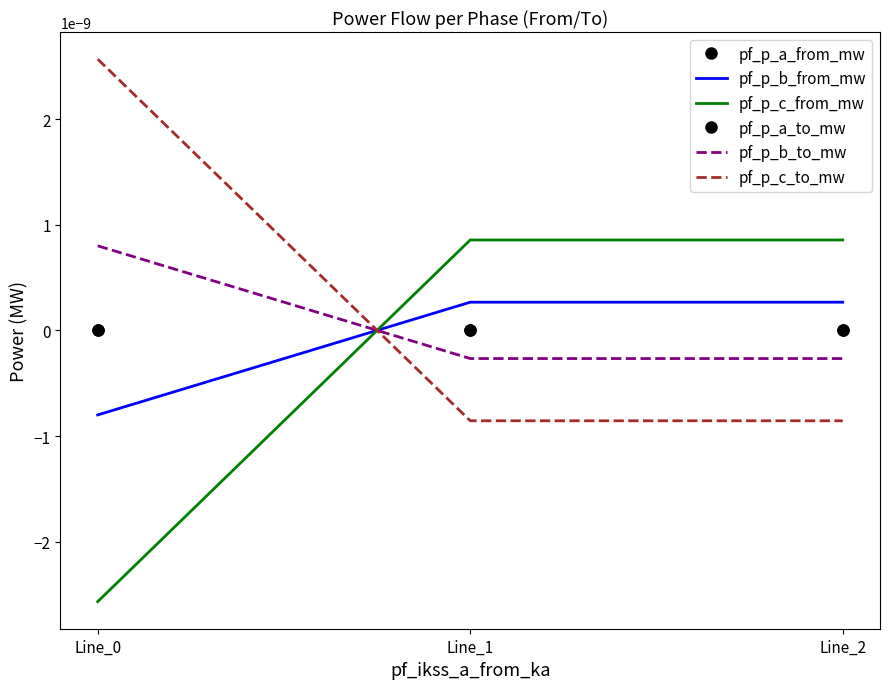

Which category has the lowest value in the pf_p_c_to_mw series?

Line_1